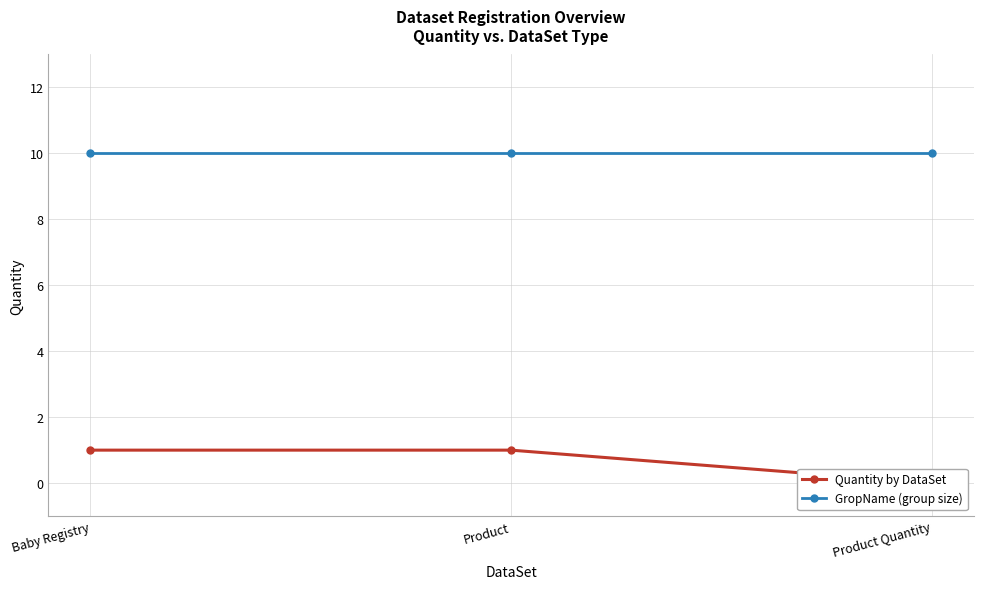

Rank the series by their average value, from lowest to highest.

Quantity by DataSet, GropName (group size)